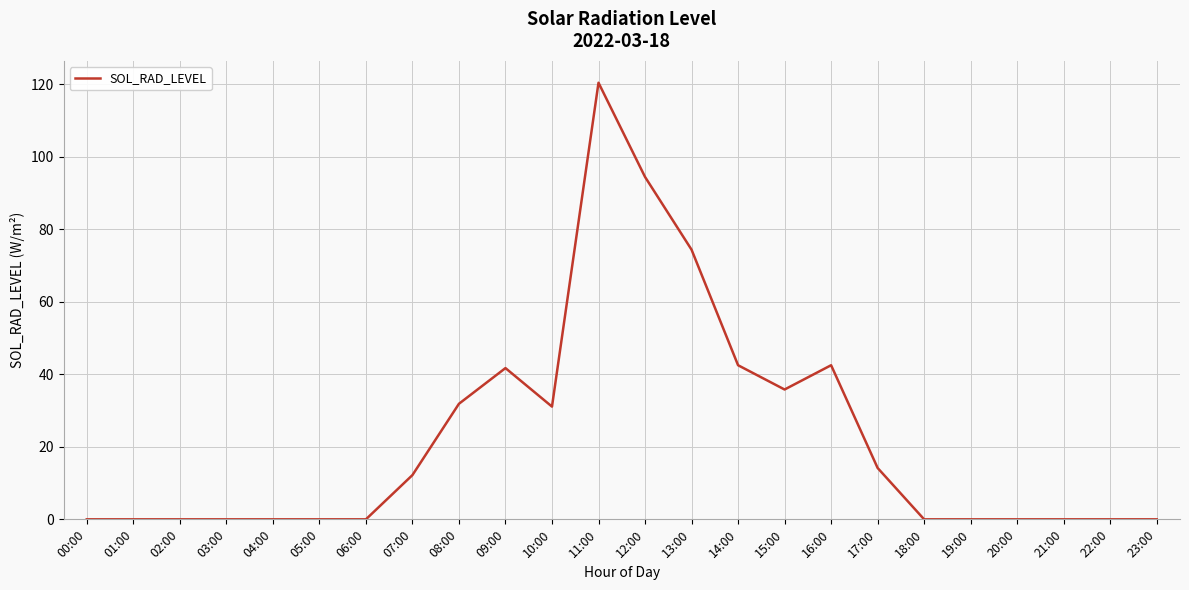

How many lines are shown in the chart?

1